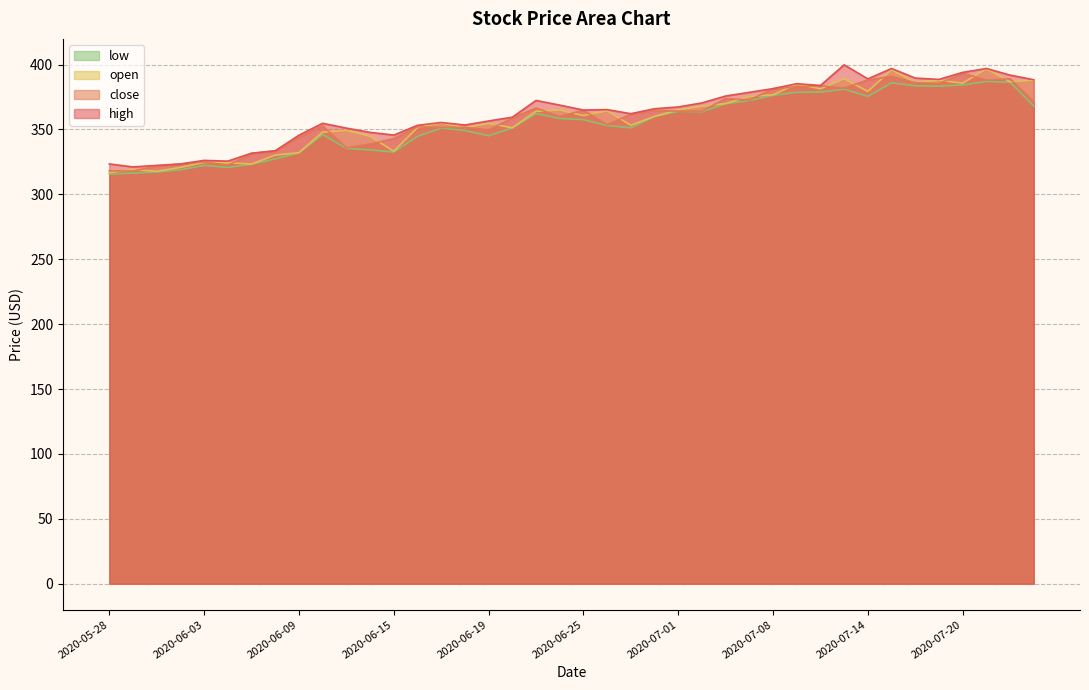

Rank the series by their maximum value, from highest to lowest.

high, open, close, low